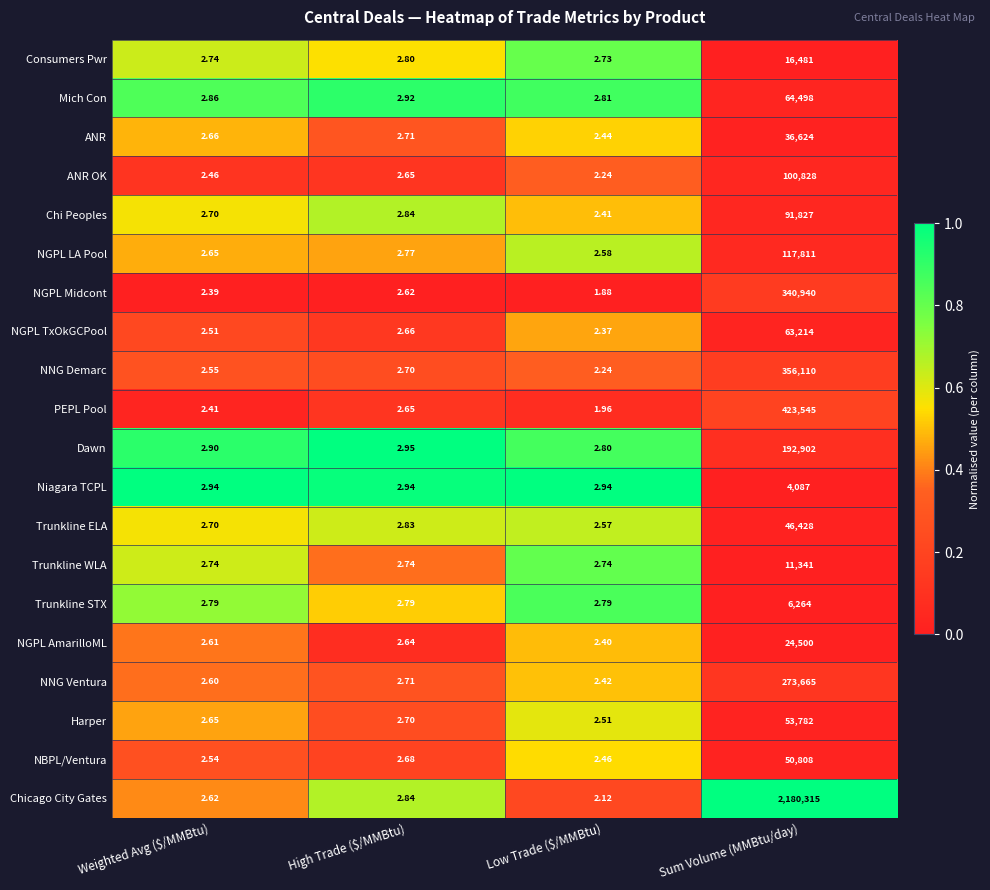

Which series has the largest range (max minus min)?

Chicago City Gates